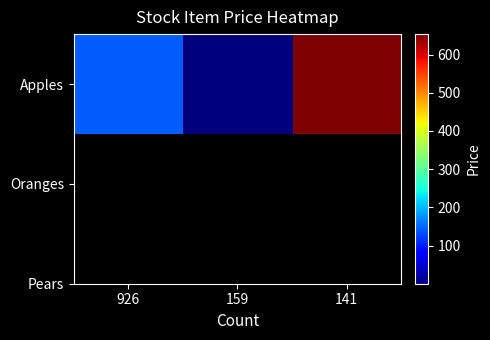

Which category has the highest value across all series?

141